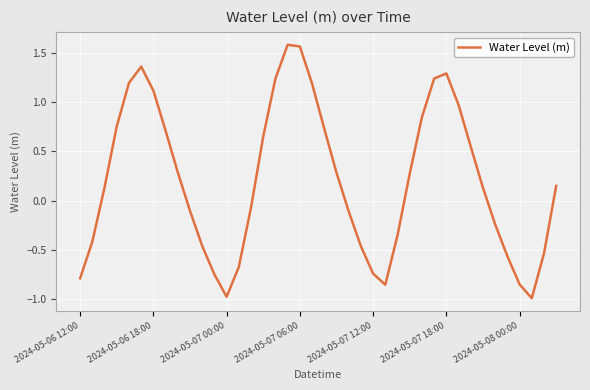

What is the sum of all values?

8.3